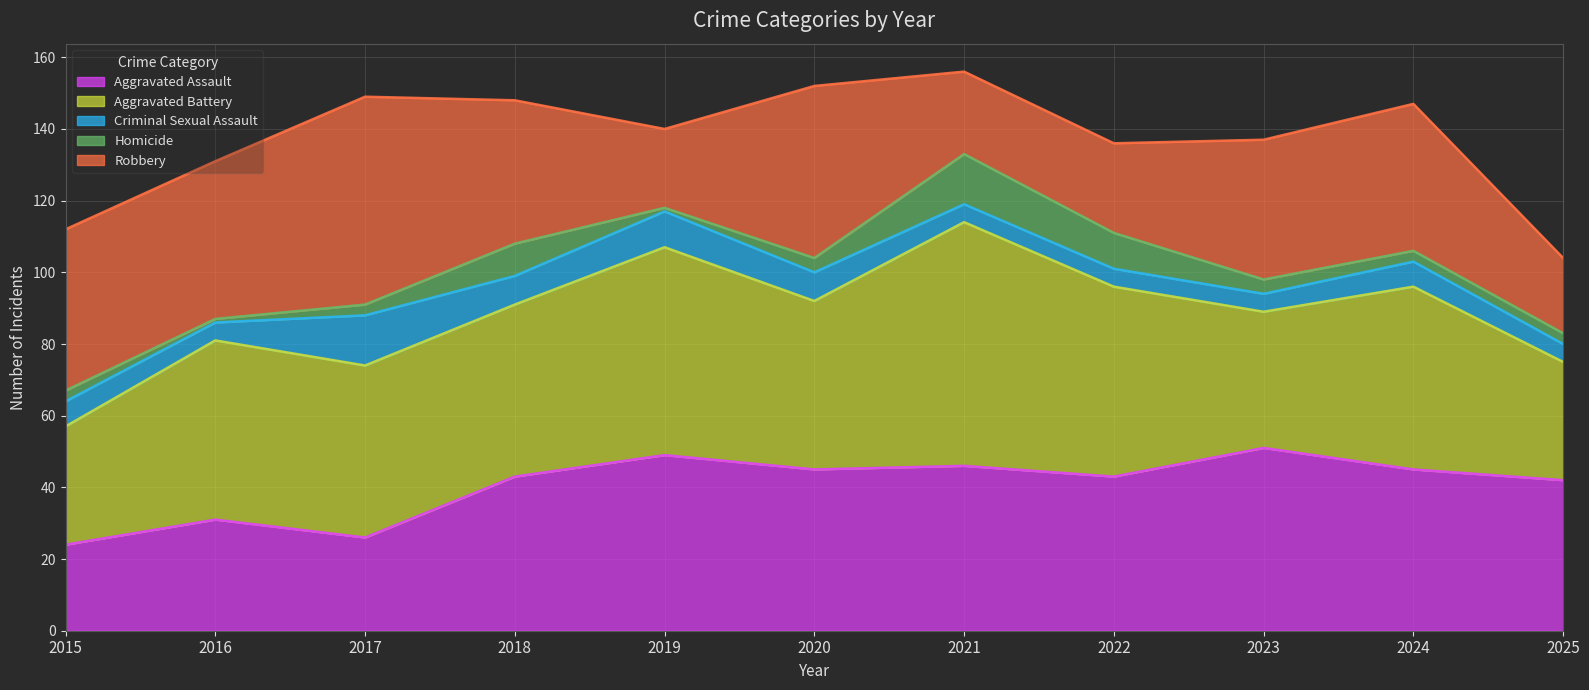

At which label does Criminal Sexual Assault reach its minimum?

2016